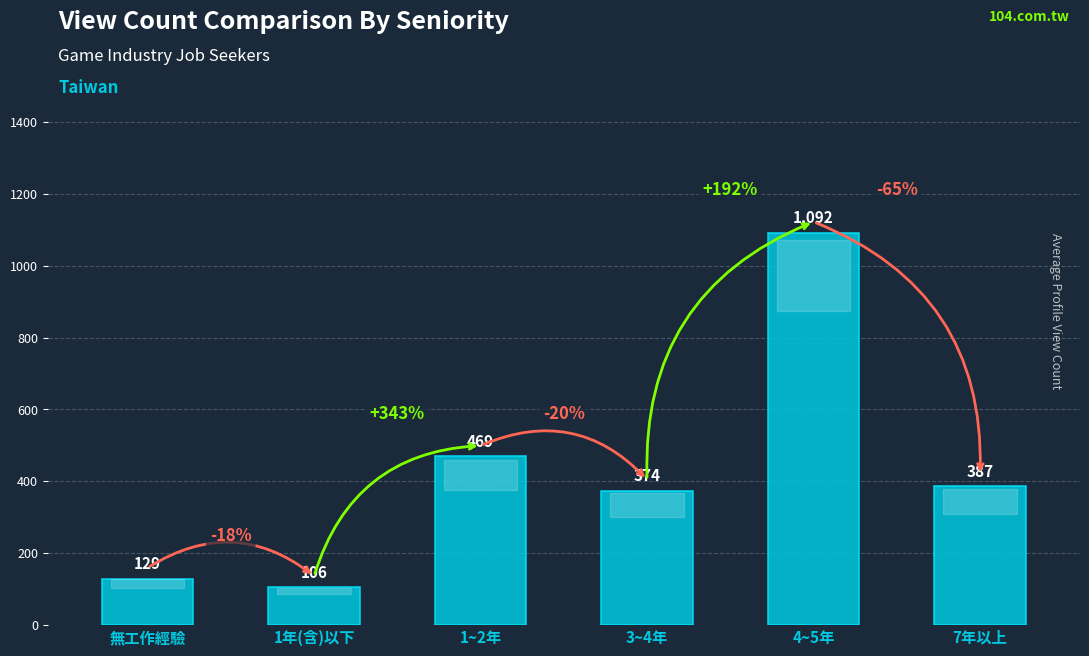

Is it true that the value at 4~5年 is 594?

False